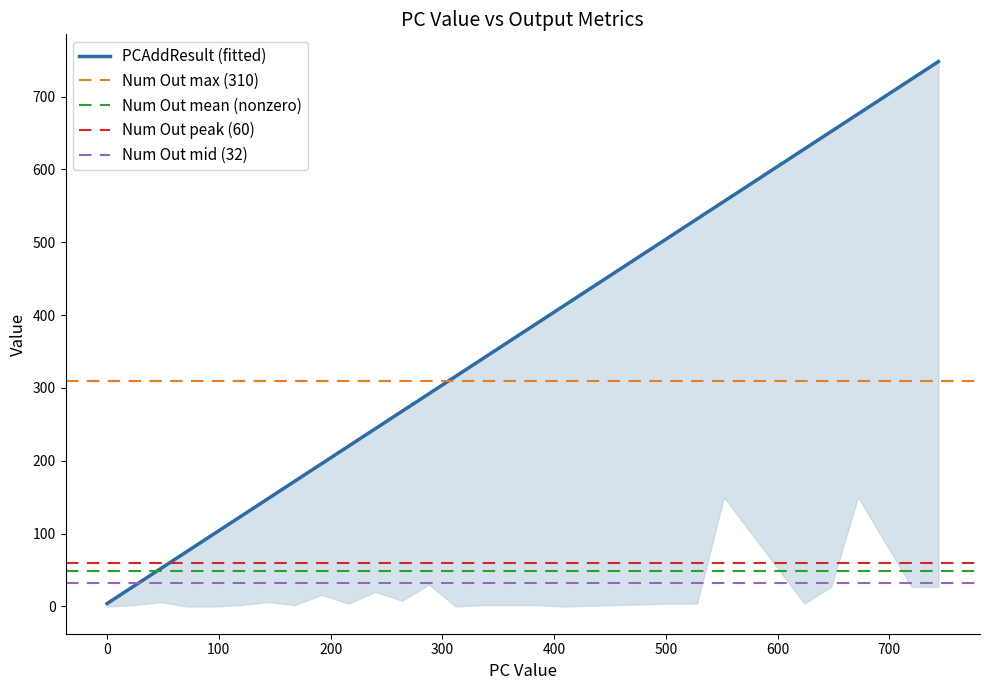

Between 48 and 72, which series saw the biggest shift?

PCAddResult